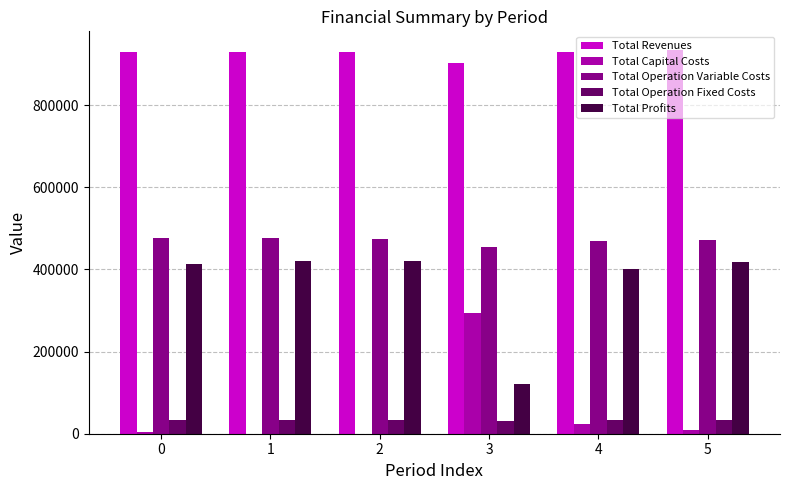

Are the bars horizontal?

No